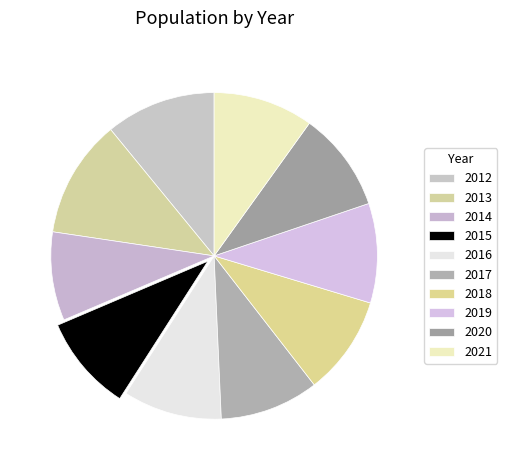

Does 2015 represent more than half of the total?

No